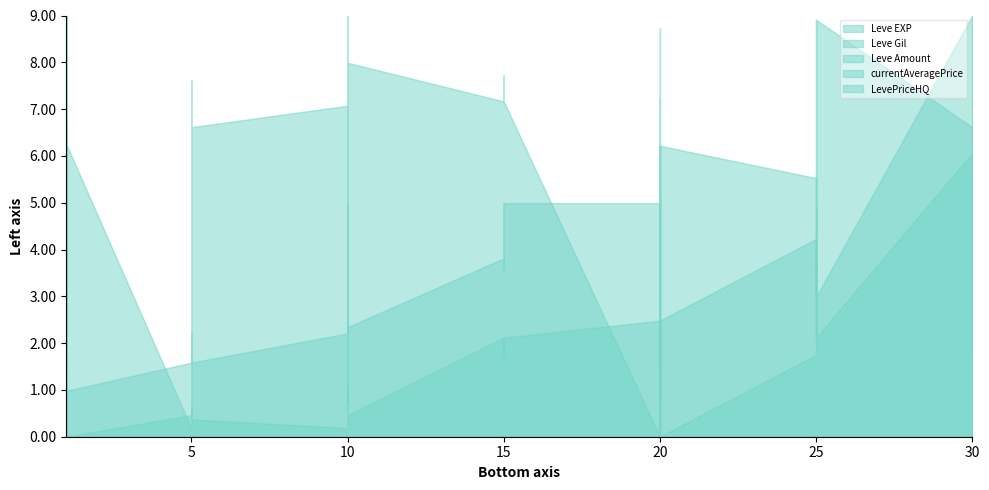

What is the value of the Leve Amount point at the 38th from the left?

9.0